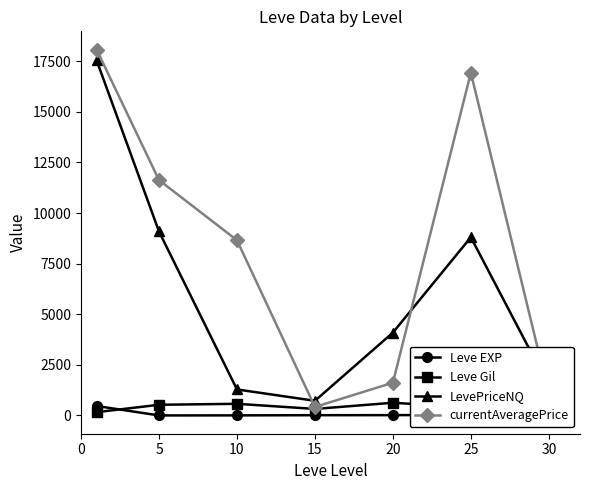

What are all the series names shown in the legend?

Leve EXP, Leve Gil, LevePriceNQ, currentAveragePrice